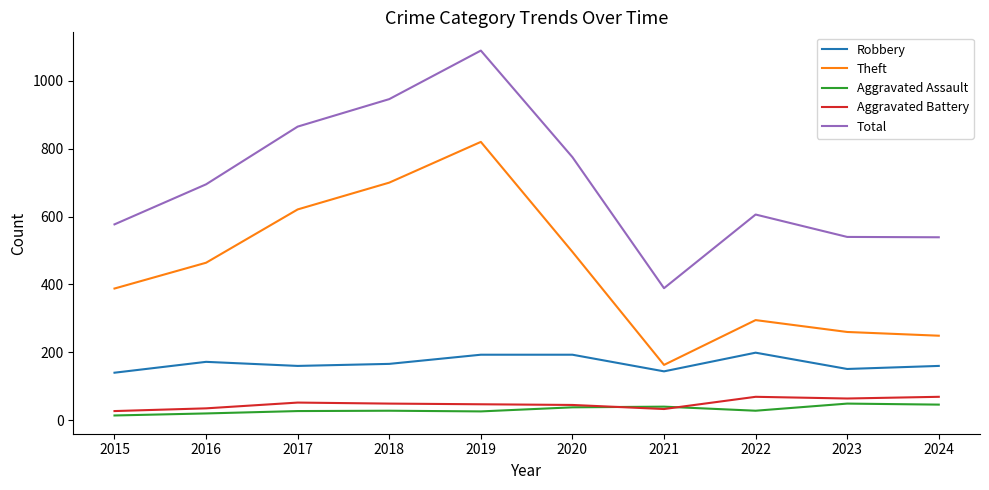

What is the difference between the second highest and minimum values in the Aggravated Battery series?

42